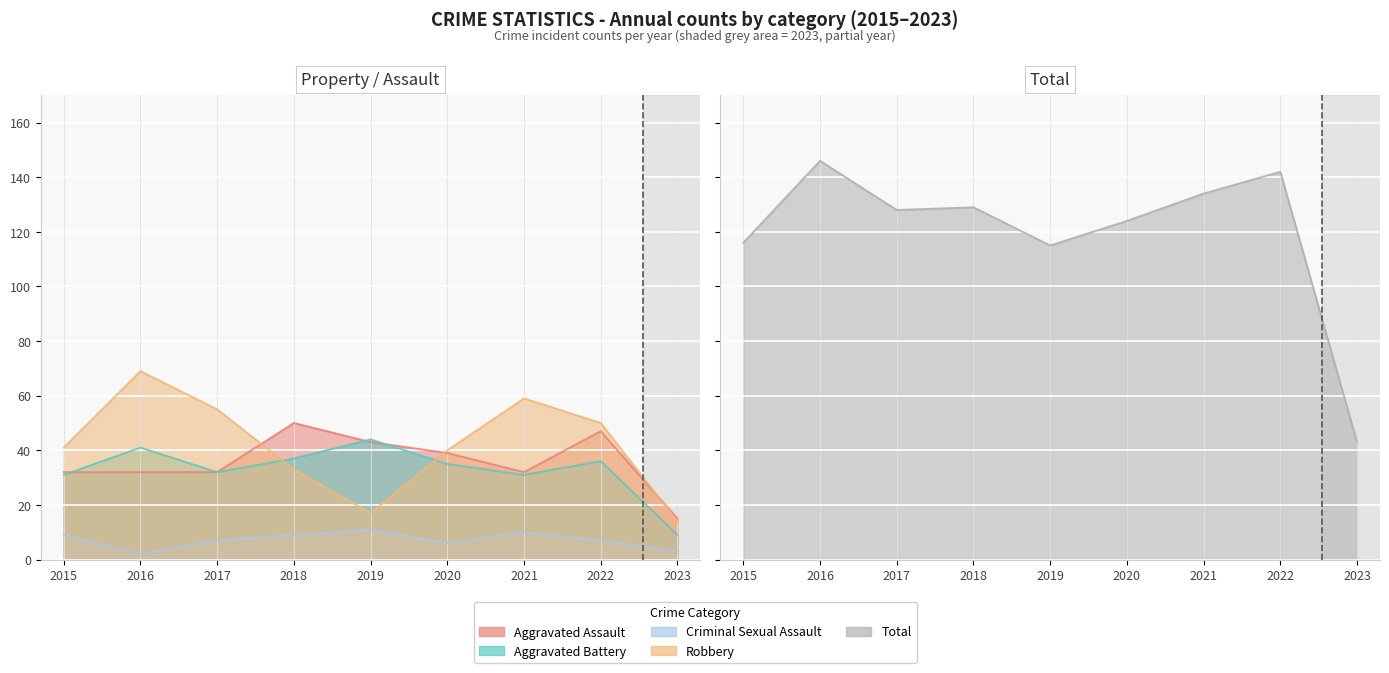

True or false: Aggravated Battery and Total cross at least once.

False